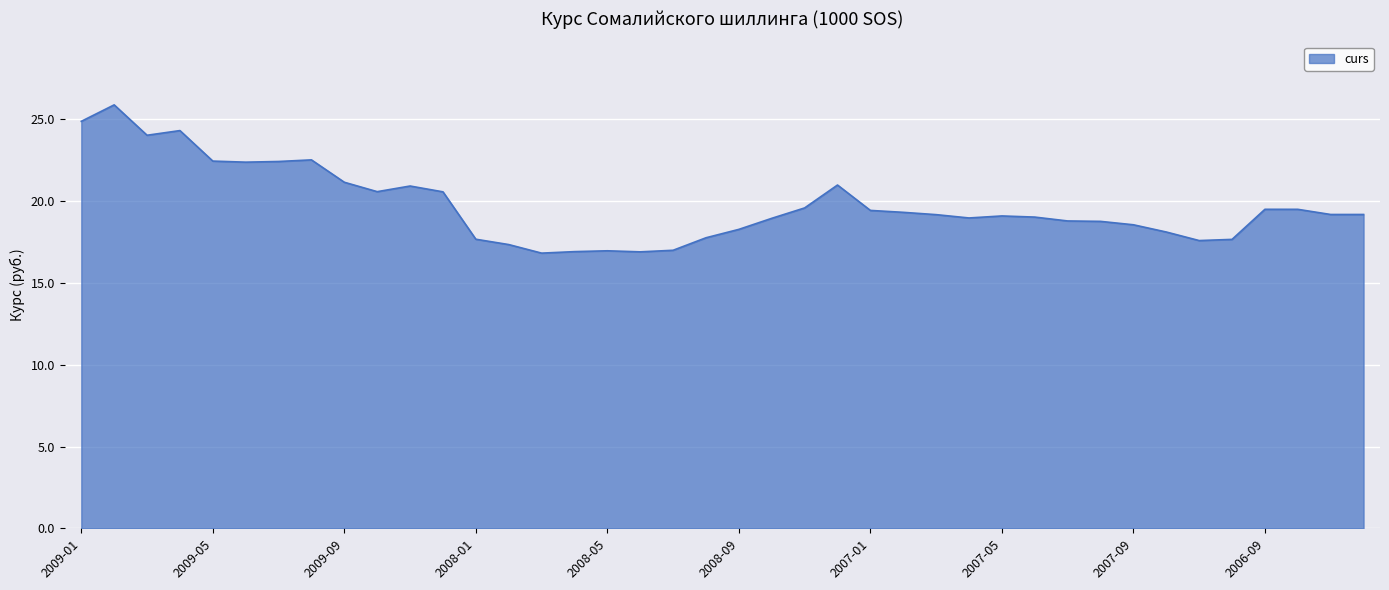

What is the maximum value shown in the chart?

25.9